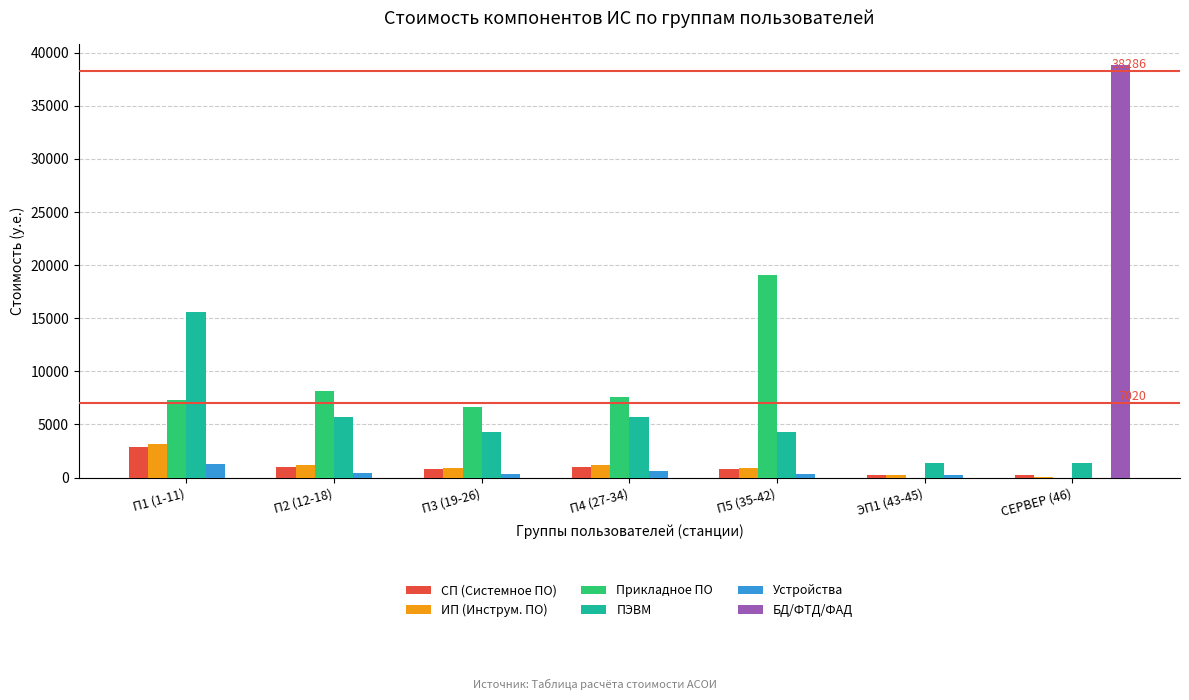

What is the average value of the Устройства series?

469